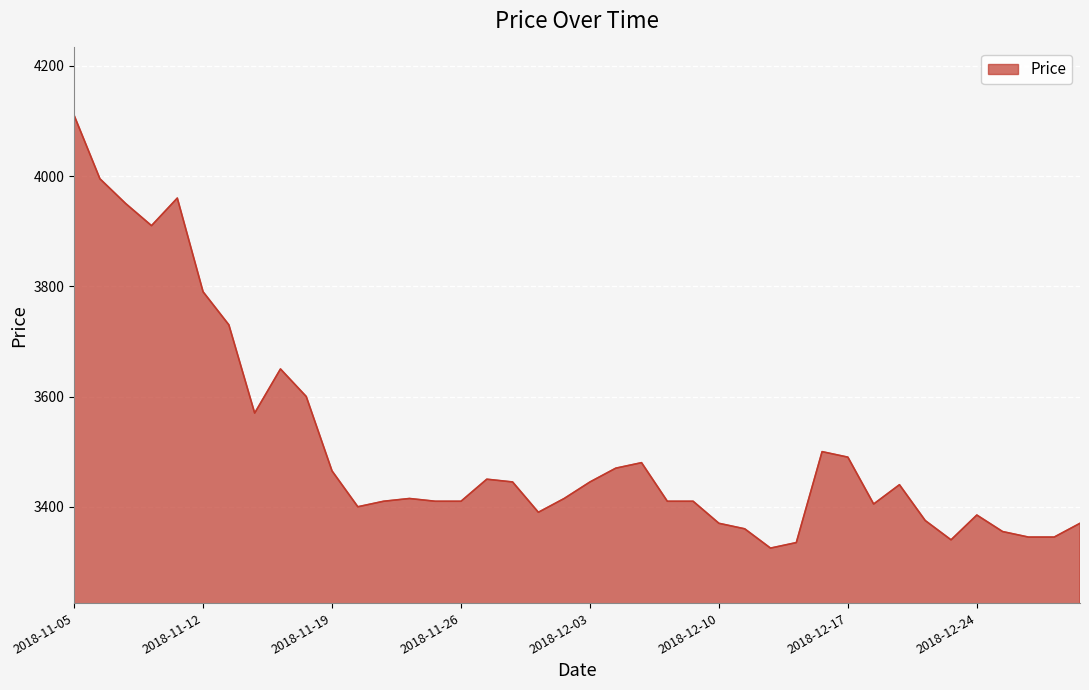

What is the maximum value shown in the chart?

4110